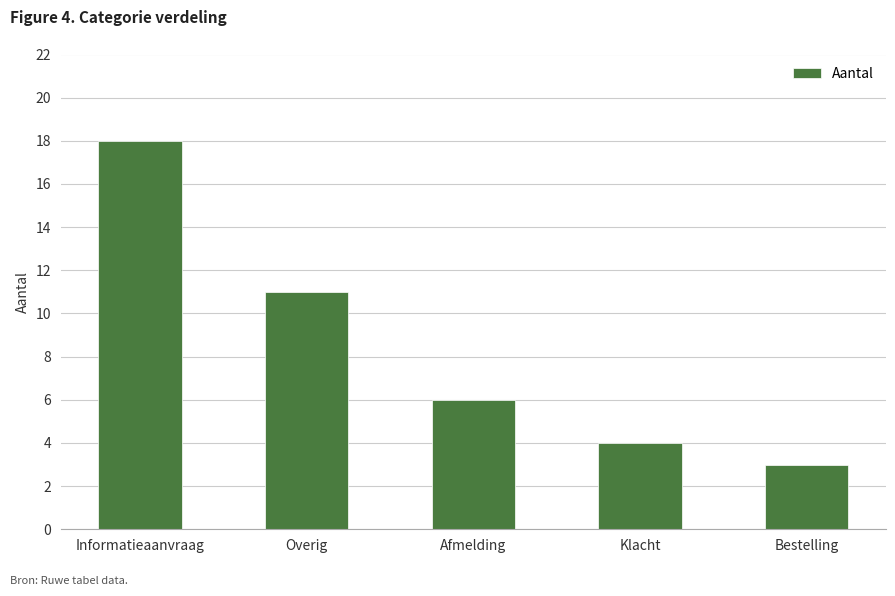

What position from the right is Overig?

4